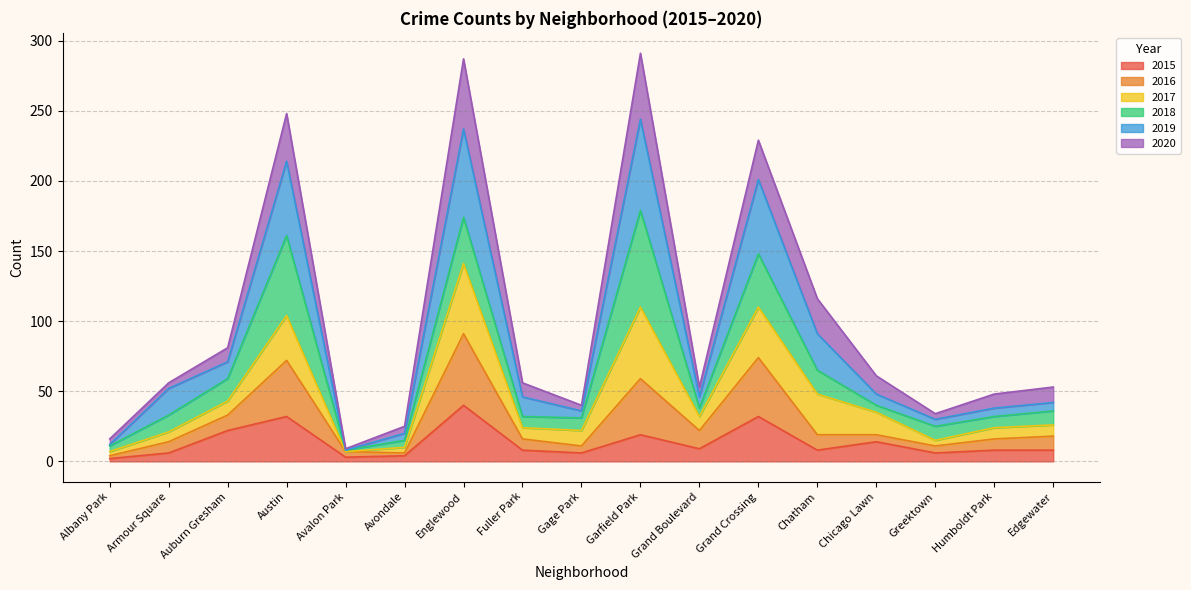

What are all the series names shown in the legend?

2015, 2016, 2017, 2018, 2019, 2020